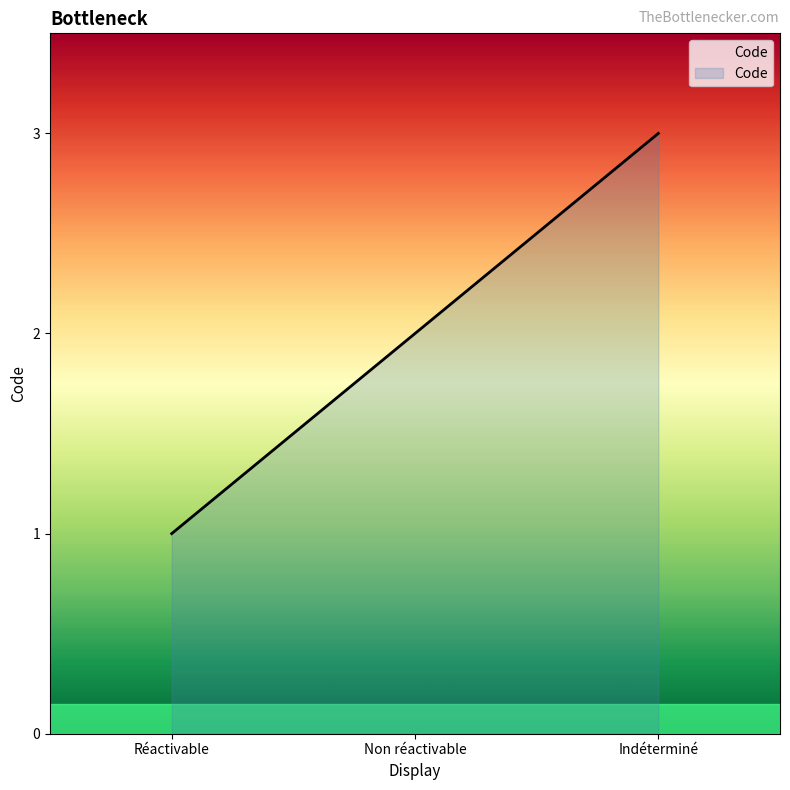

Reading left to right, transcribe all the data shown in this chart.

1	2	3